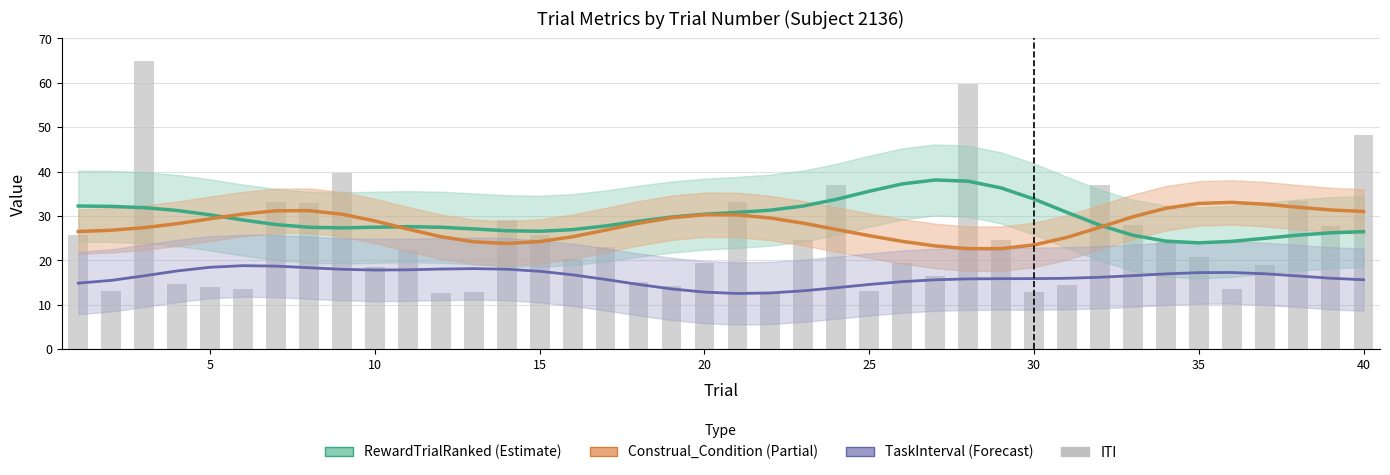

What is the value of the ITI (scaled) bar at the 39th from the left?

27.8